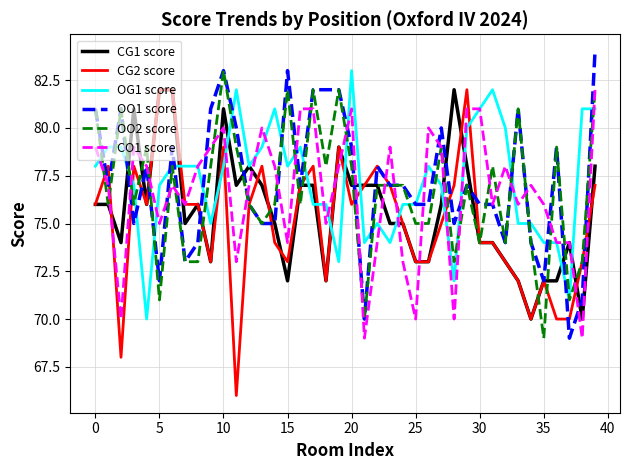

Which series has the largest range (max minus min)?

CG2 score